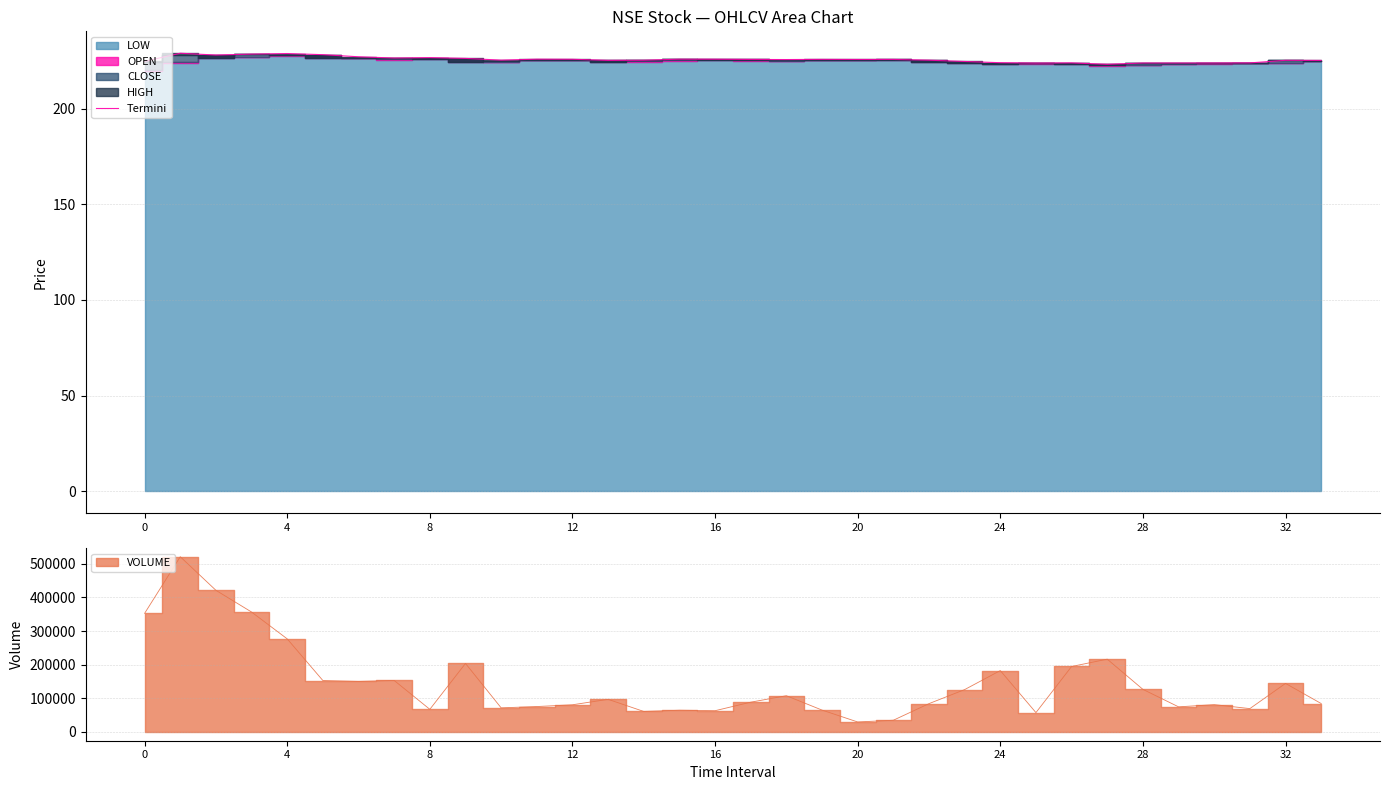

The value at 27 is 99.9. True or false?

False